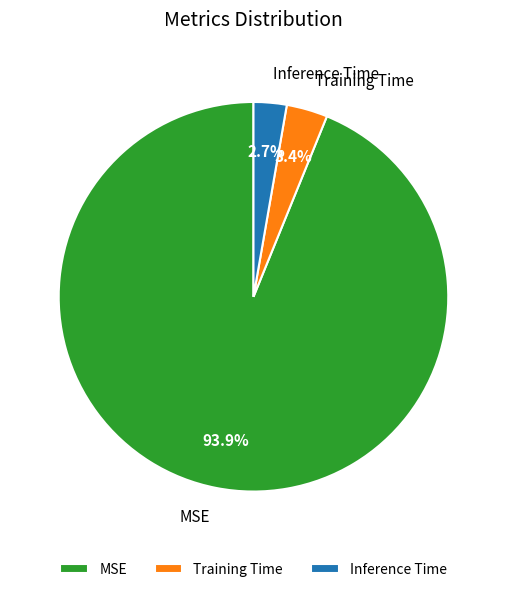

True or false: Training Time accounts for 3% of the total.

True